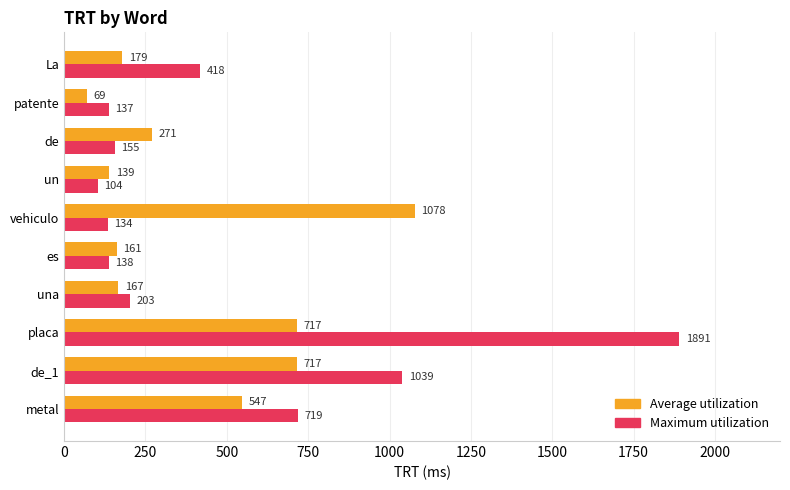

The Average utilization series shows 527 at vehiculo. True or false?

False